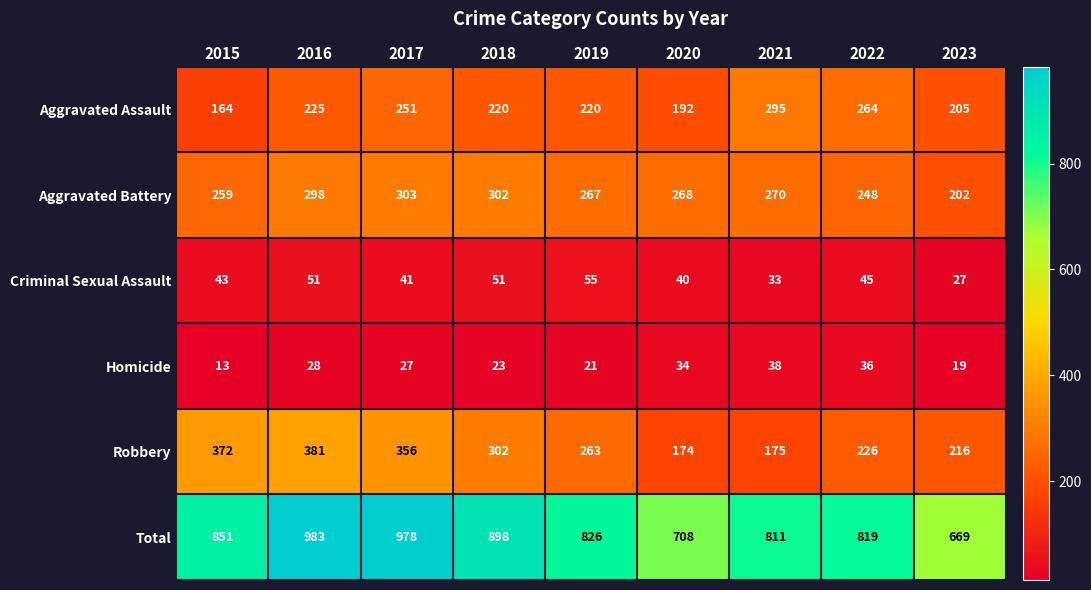

Count the number of categories in the chart.

9